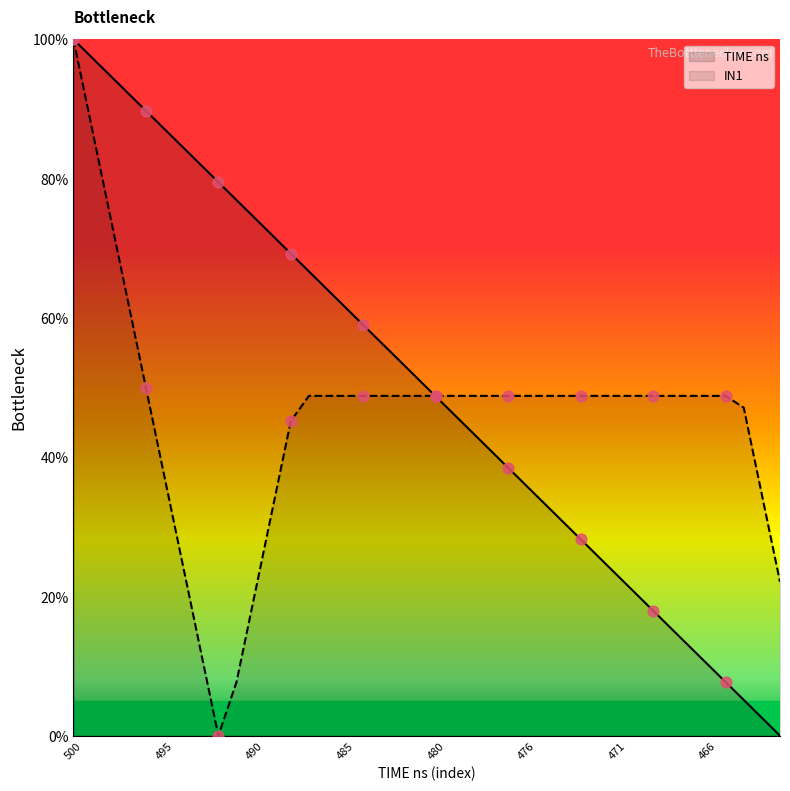

What are all the series names shown in the legend?

TIME ns, IN1